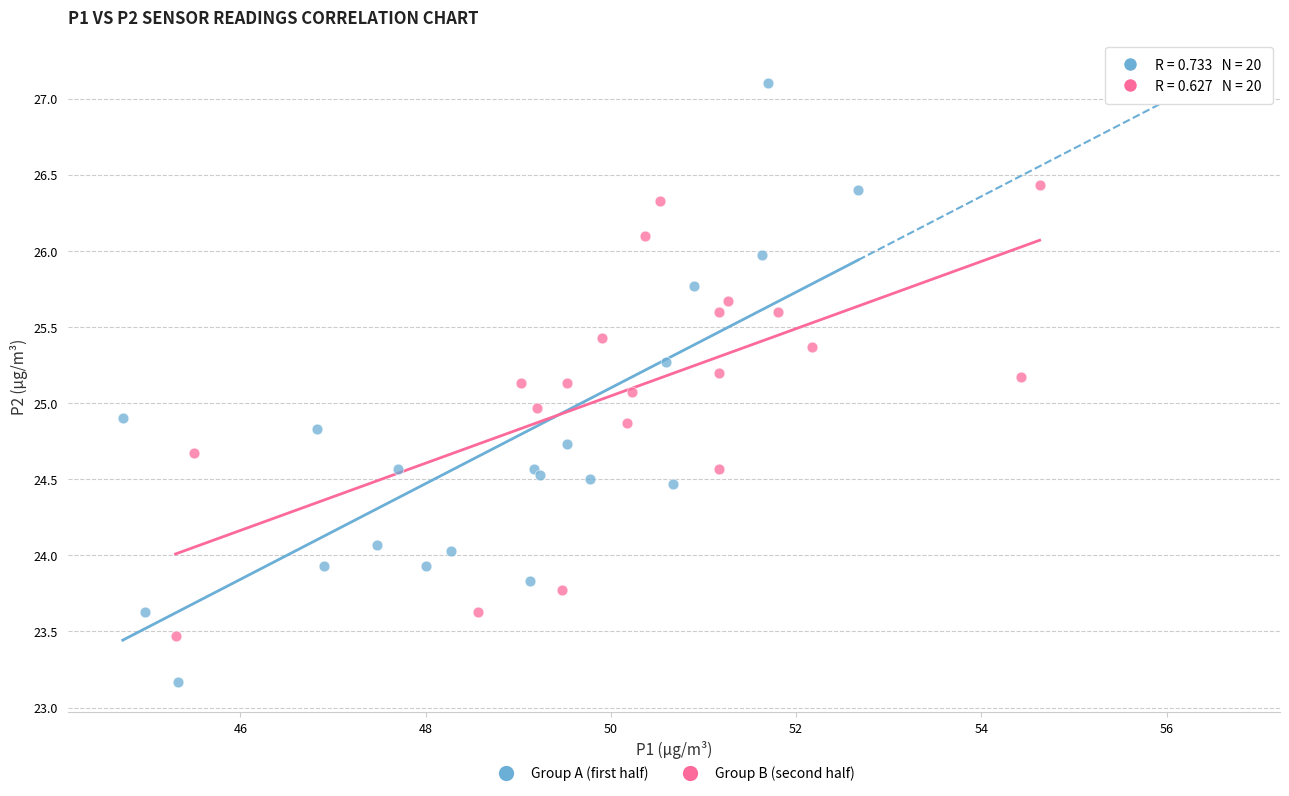

Which series contains the lowest Y value?

Group A (first half)